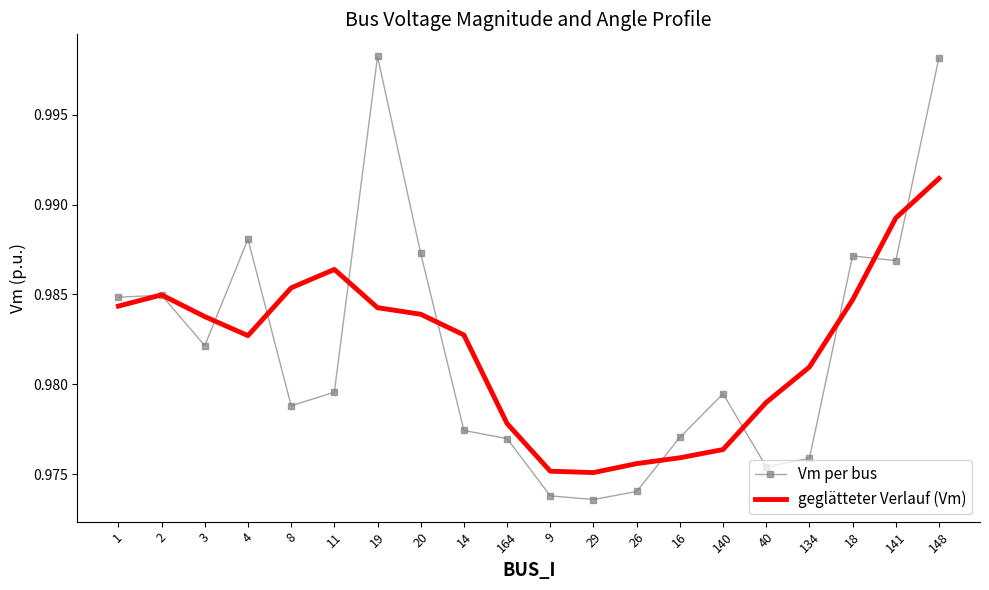

What is the sum of all Vm per bus values?

19.6